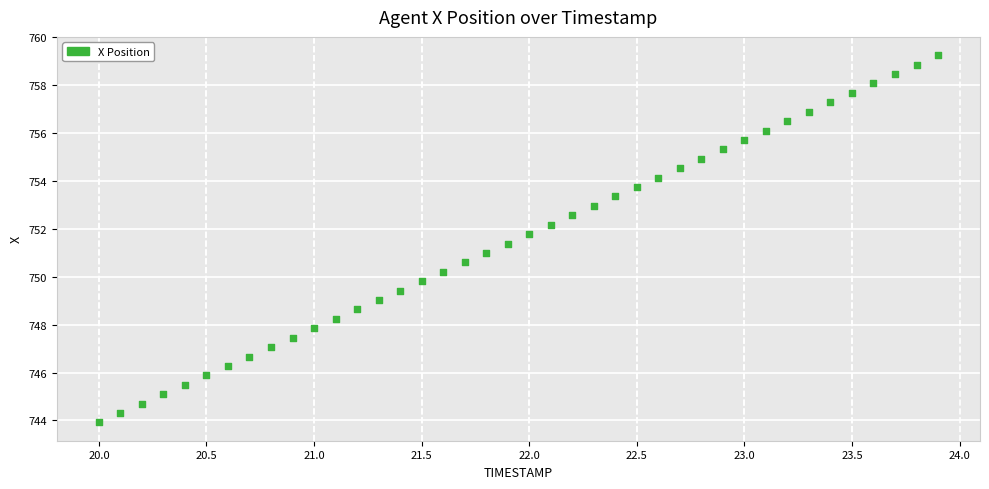

What is the range of Y values (max minus min)?

15.3